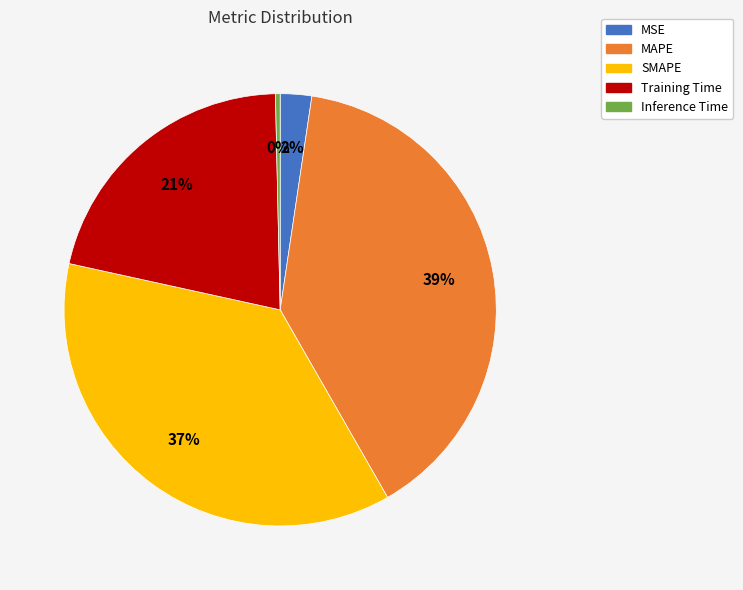

True or false: Training Time accounts for 9% of the total.

False